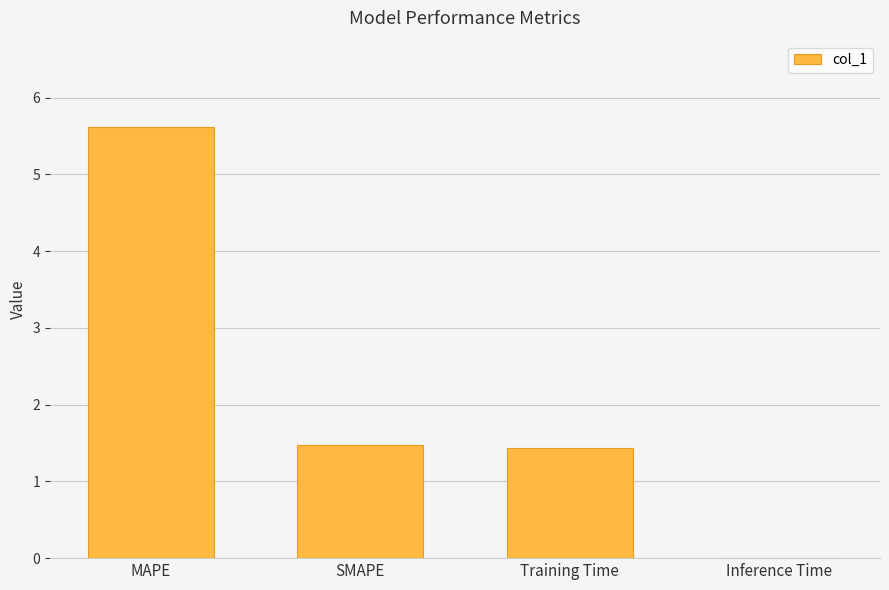

What is the change in value from MAPE to Training Time?

-4.2